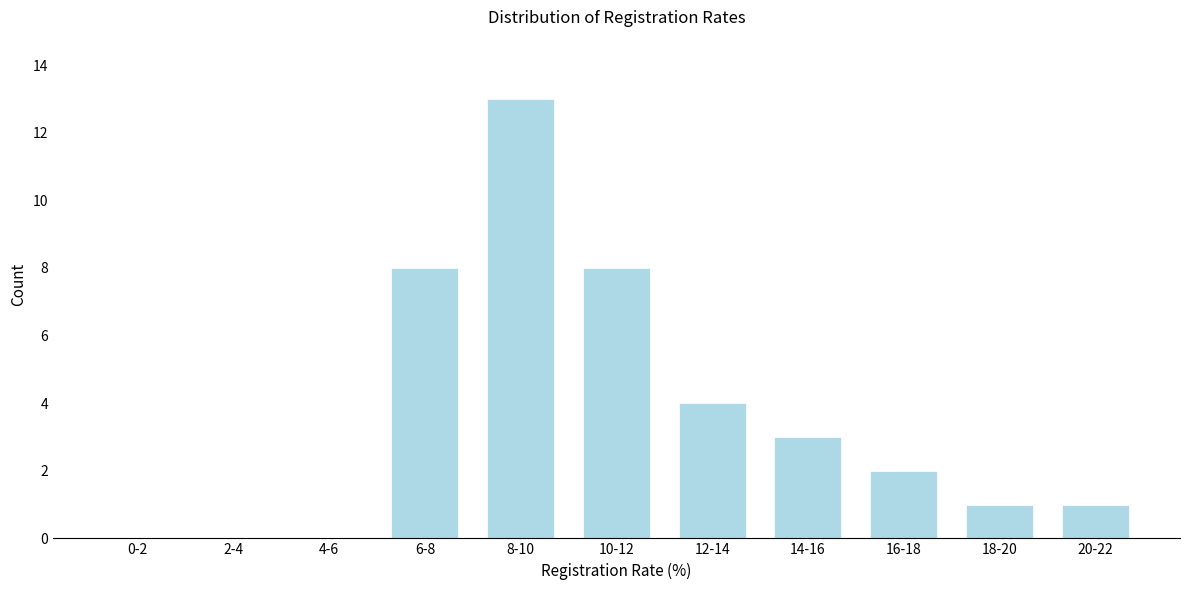

Reading left to right, extract all data points from this chart.

0-2=0	2-4=0	4-6=0	6-8=8	8-10=13	10-12=8	12-14=4	14-16=3	16-18=2	18-20=1	20-22=1